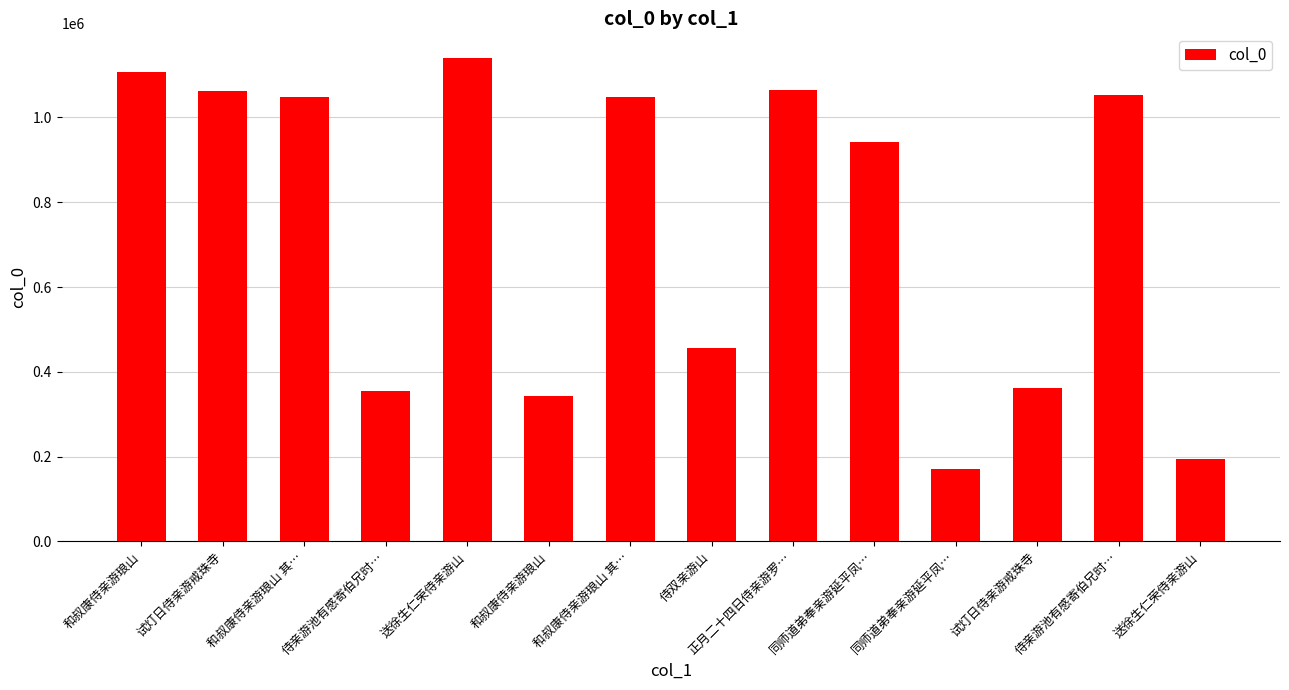

Does the chart contain stacked bars?

No